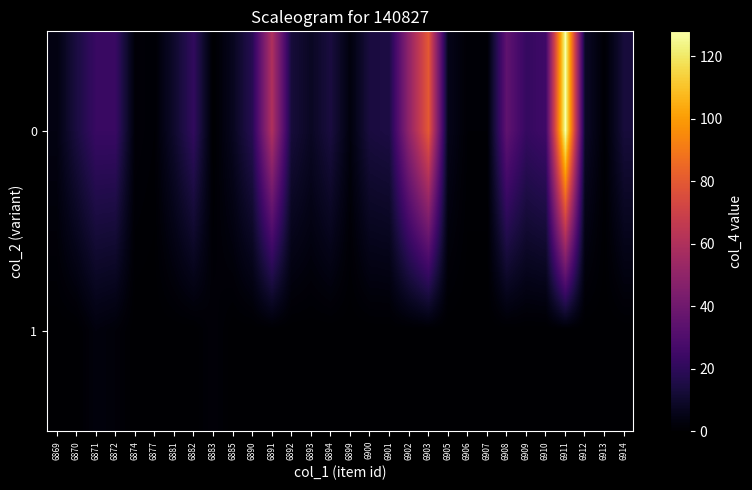

Rank the series at 6892 from highest to lowest value.

0, 1